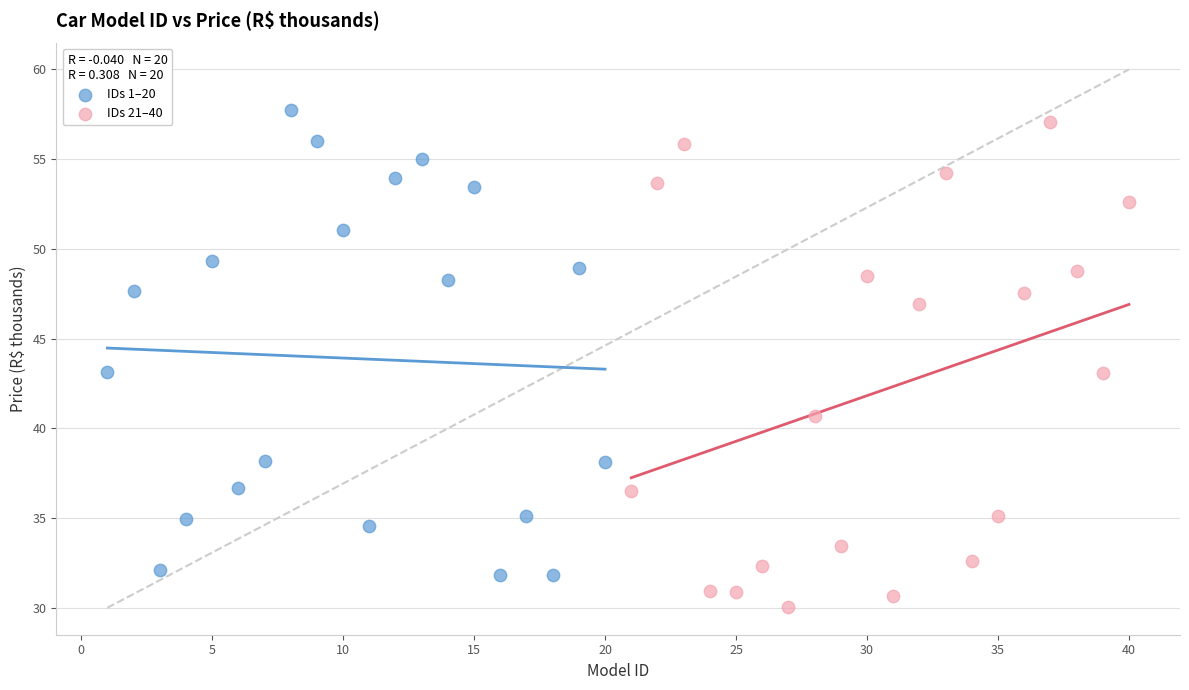

Which series has the widest spread of Y values?

IDs 21–40